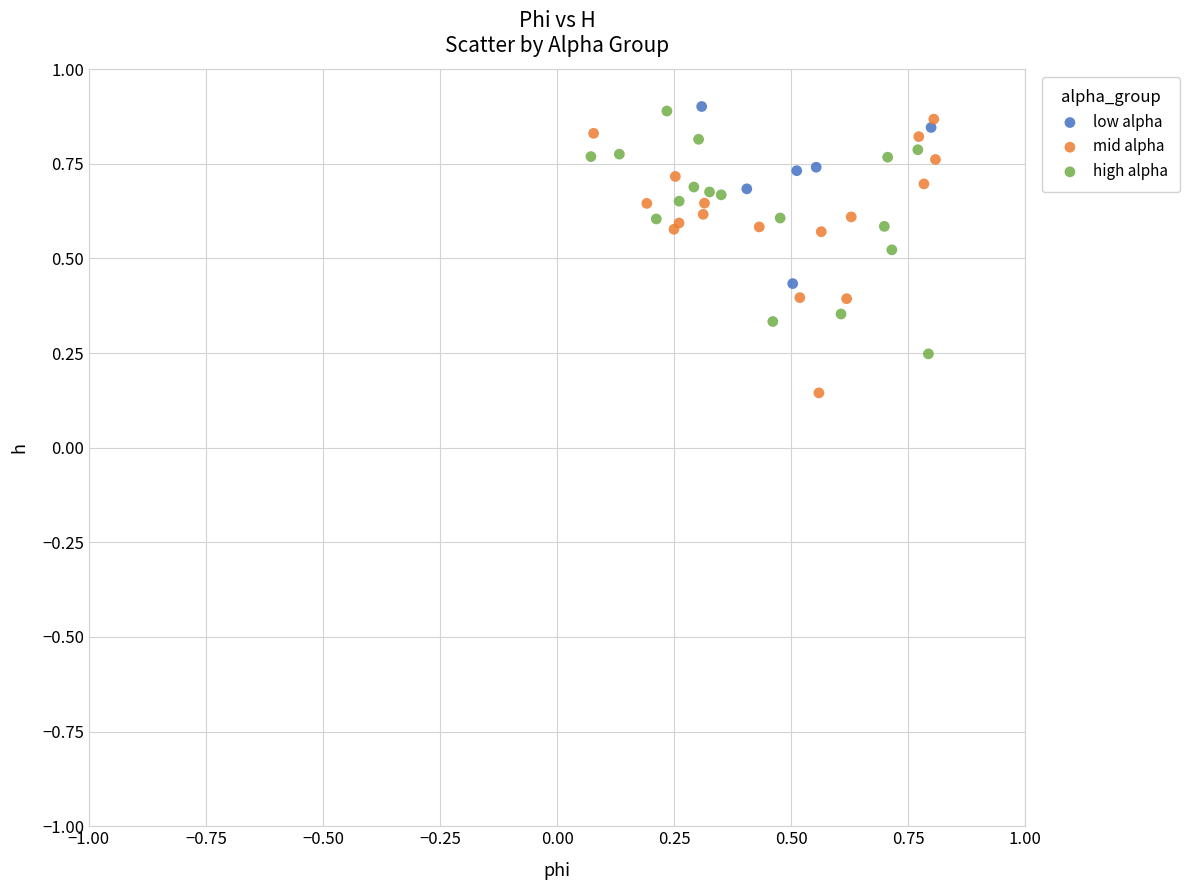

Which series has the largest Y range (max minus min)?

mid alpha